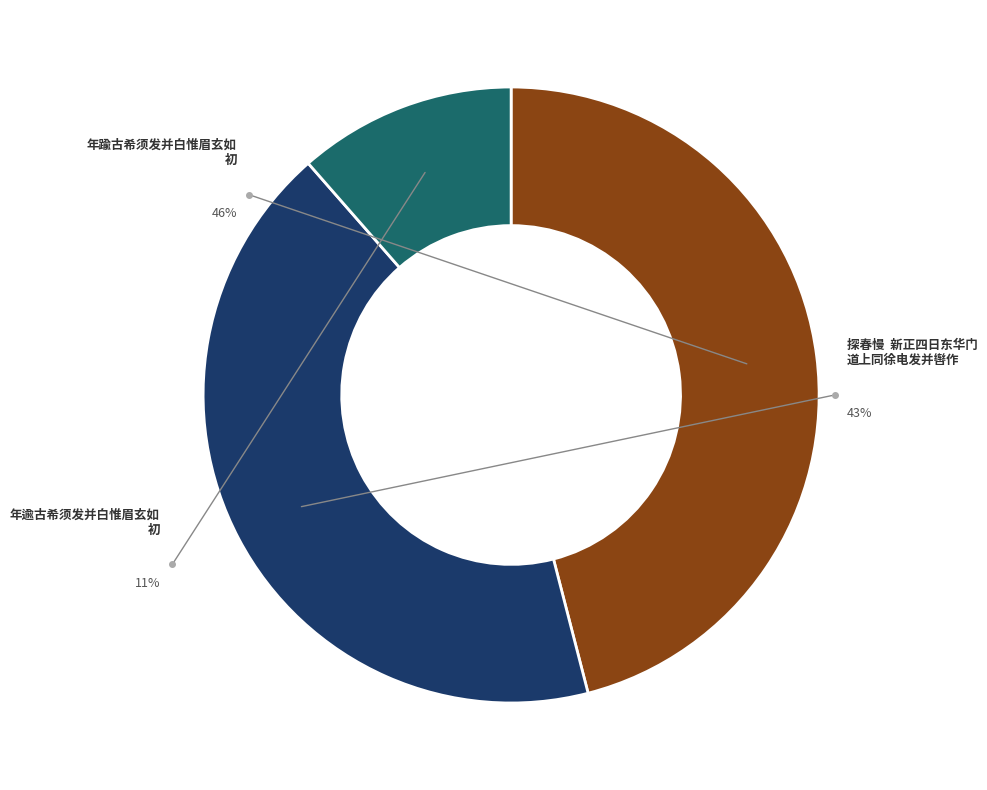

Is there a majority slice in this chart?

No